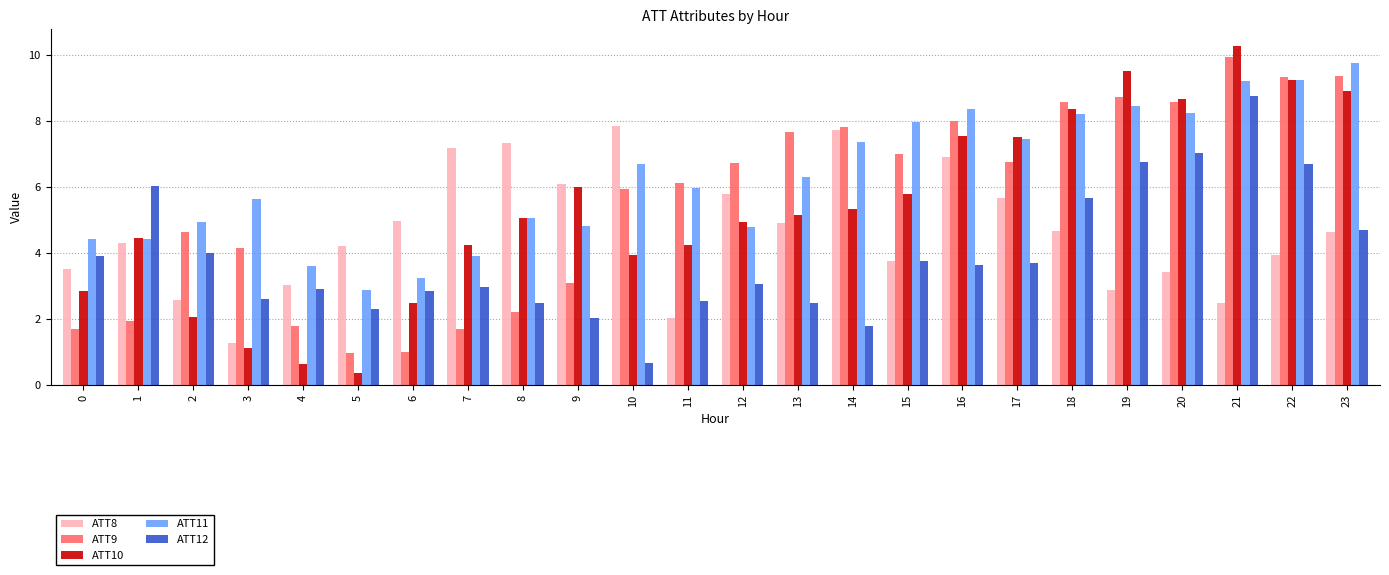

What is the difference between the ATT8 values at 6 and 10?

2.9